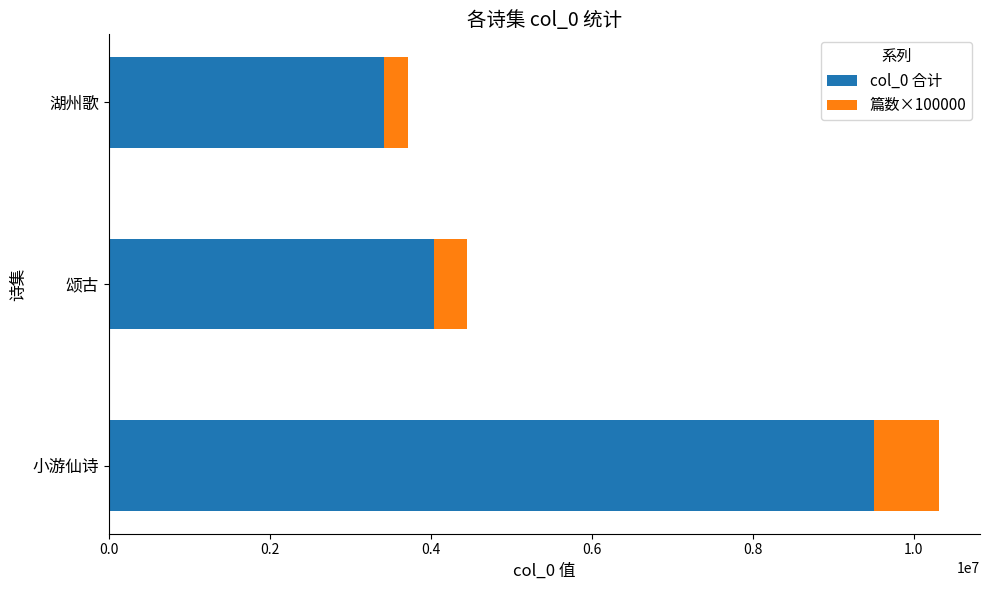

At which label does col_0 合计 reach its peak?

小游仙诗